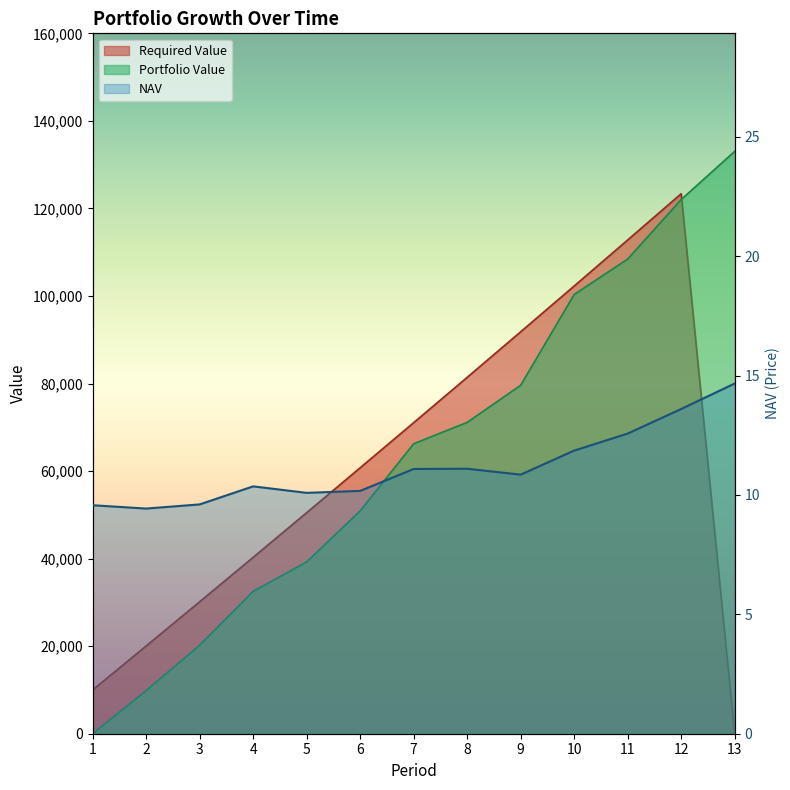

At which category is the sum across all series the highest?

12